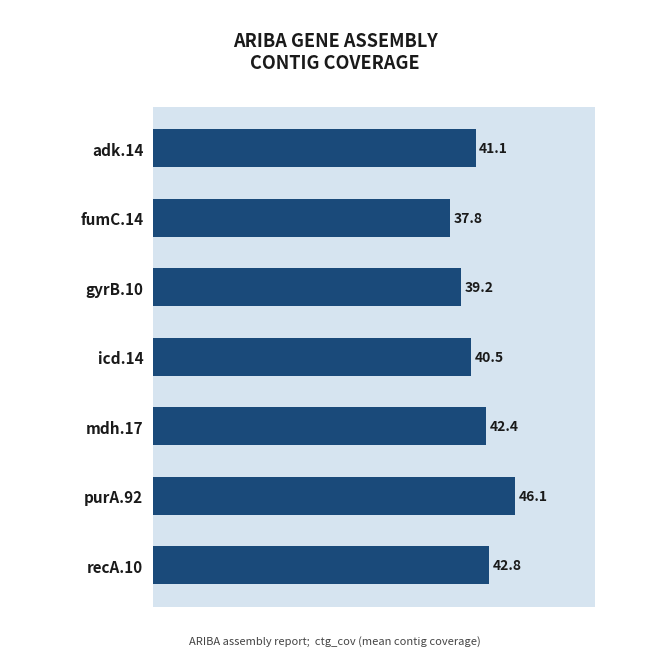

Reading top to bottom, list all the values displayed in this chart.

adk.14=41.1	fumC.14=37.8	gyrB.10=39.2	icd.14=40.5	mdh.17=42.4	purA.92=46.1	recA.10=42.8